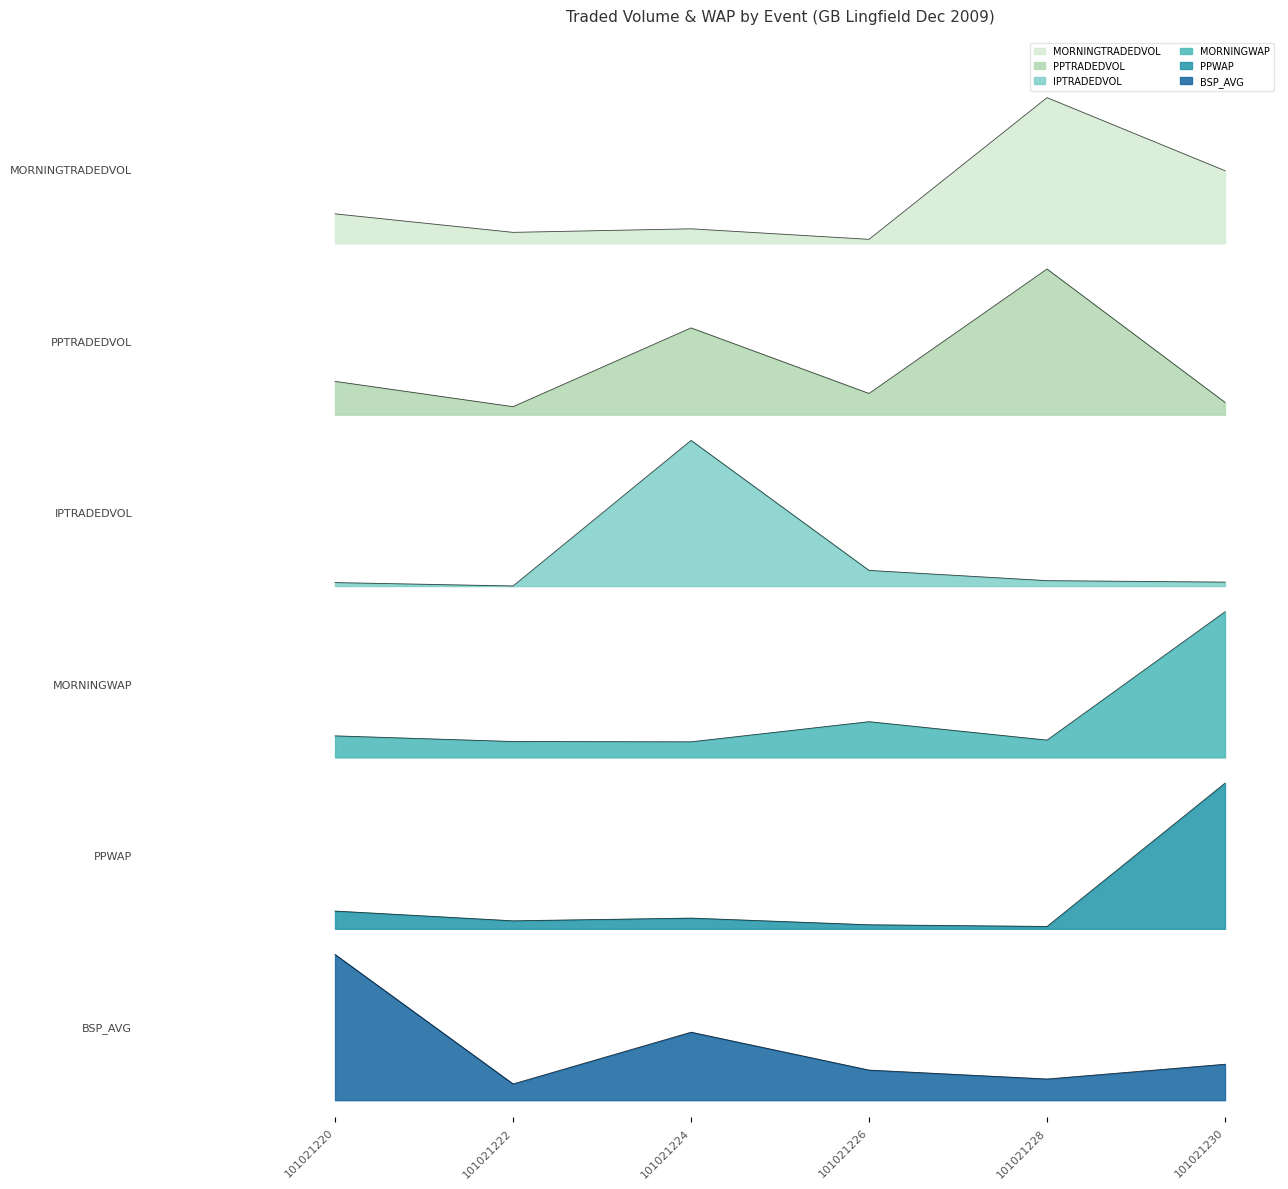

Rank the categories by PPTRADEDVOL value from lowest to highest.

101021222, 101021230, 101021226, 101021220, 101021224, 101021228